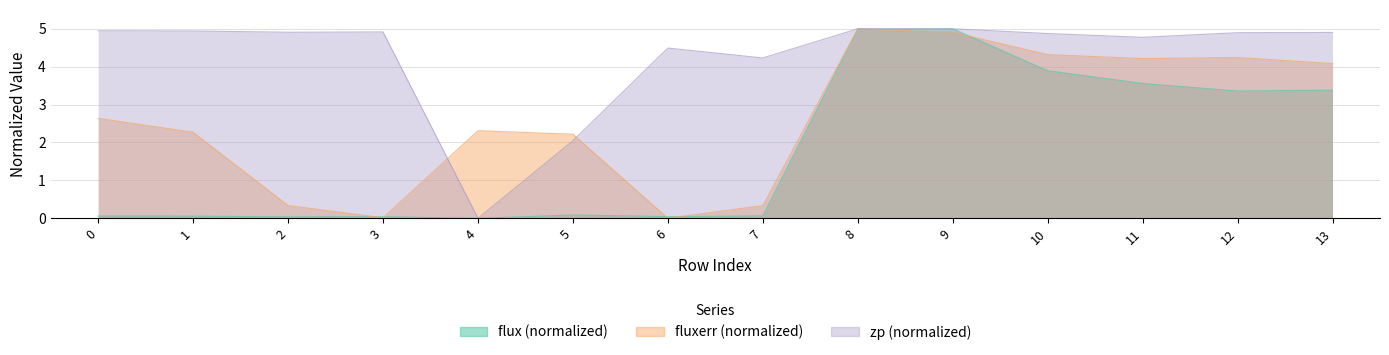

Is it true that fluxerr equals 1.4 at 1?

False